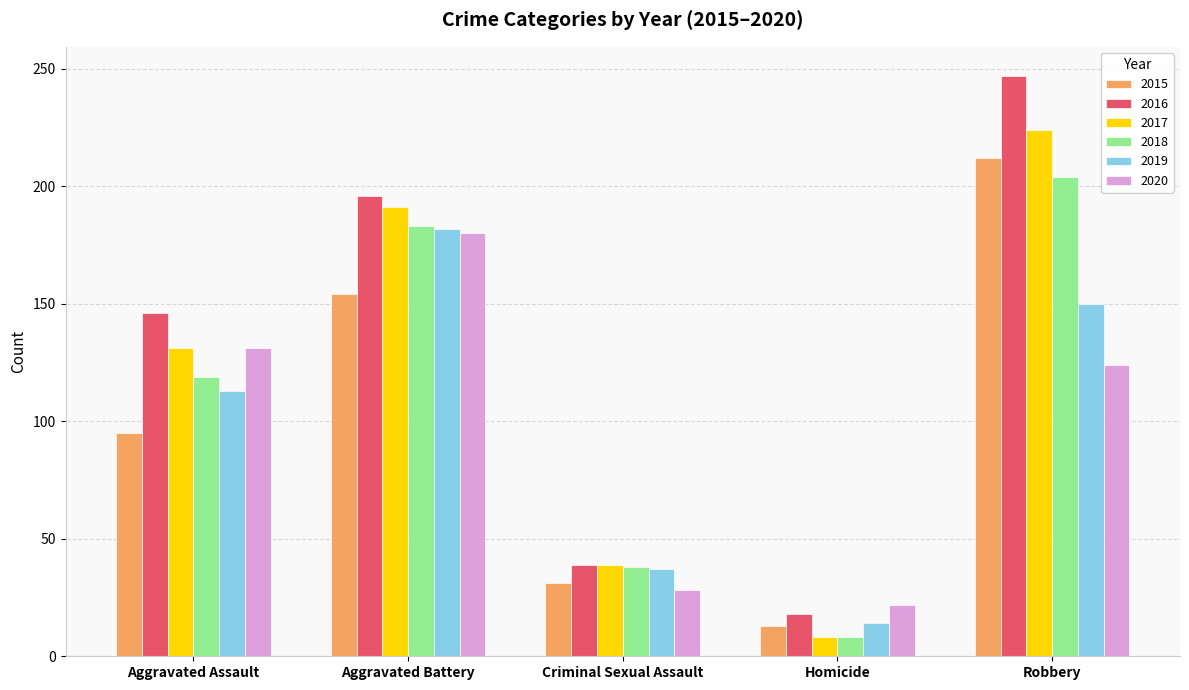

What is the minimum value for 2018?

8